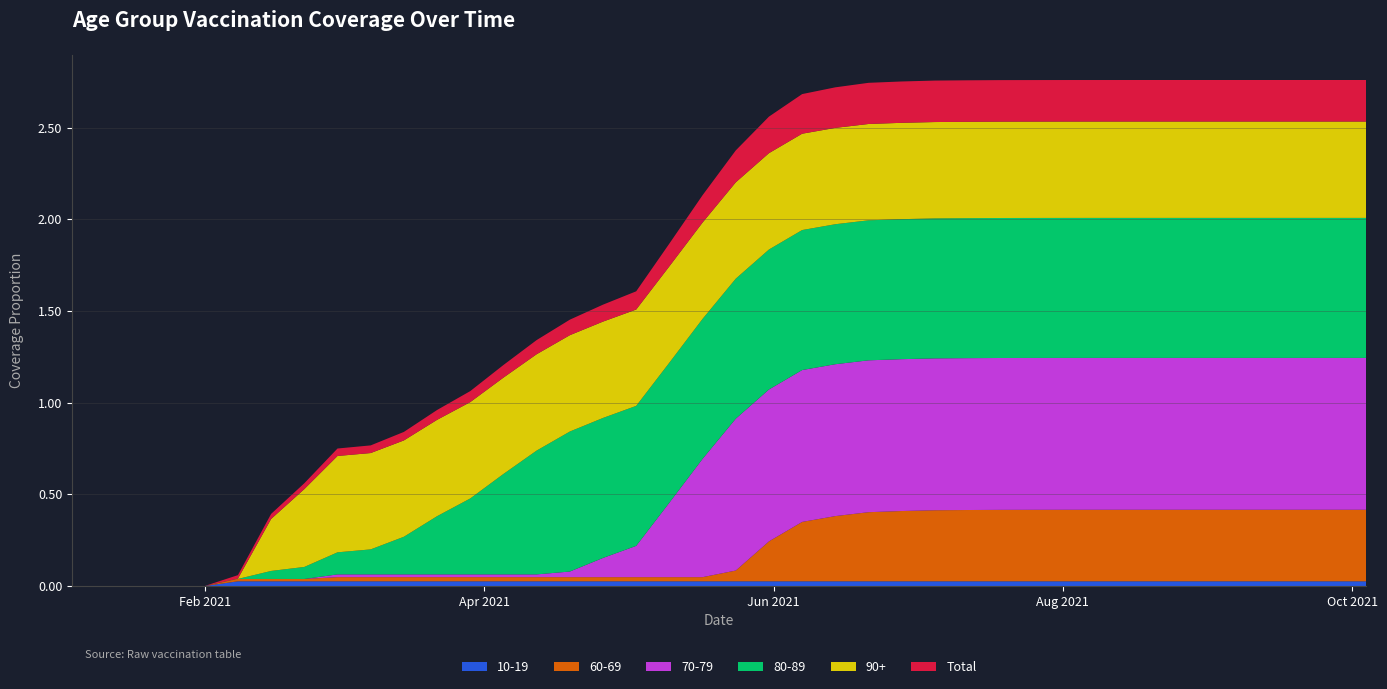

Reading left to right, what are all the values shown in this chart?

10-19: 2021-01-04=0.0	2021-01-11=0.0	2021-01-18=0.0	2021-01-25=0.0	2021-02-01=0.0	2021-02-08=0.0	2021-02-15=0.0	2021-02-22=0.0	2021-03-01=0.0	2021-03-08=0.0	2021-03-15=0.0	2021-03-22=0.0	2021-03-29=0.0	2021-04-05=0.0	2021-04-12=0.0	2021-04-19=0.0	2021-04-26=0.0	2021-05-03=0.0	2021-05-10=0.0	2021-05-17=0.0	2021-05-24=0.0	2021-05-31=0.0	2021-06-07=0.0	2021-06-14=0.0	2021-06-21=0.0	2021-06-28=0.0	2021-07-05=0.0	2021-07-12=0.0	2021-07-19=0.0	2021-07-26=0.0	2021-08-02=0.0	2021-08-09=0.0	2021-08-16=0.0	2021-08-23=0.0	2021-08-30=0.0	2021-09-06=0.0	2021-09-13=0.0	2021-09-20=0.0	2021-09-27=0.0	2021-10-04=0.0
60-69: 2021-01-04=0.0	2021-01-11=0.0	2021-01-18=0.0	2021-01-25=0.0	2021-02-01=0.0	2021-02-08=0.0	2021-02-15=0.0	2021-02-22=0.0	2021-03-01=0.0	2021-03-08=0.0	2021-03-15=0.0	2021-03-22=0.0	2021-03-29=0.0	2021-04-05=0.0	2021-04-12=0.0	2021-04-19=0.0	2021-04-26=0.0	2021-05-03=0.0	2021-05-10=0.0	2021-05-17=0.0	2021-05-24=0.1	2021-05-31=0.2	2021-06-07=0.3	2021-06-14=0.4	2021-06-21=0.4	2021-06-28=0.4	2021-07-05=0.4	2021-07-12=0.4	2021-07-19=0.4	2021-07-26=0.4	2021-08-02=0.4	2021-08-09=0.4	2021-08-16=0.4	2021-08-23=0.4	2021-08-30=0.4	2021-09-06=0.4	2021-09-13=0.4	2021-09-20=0.4	2021-09-27=0.4	2021-10-04=0.4
70-79: 2021-01-04=0.0	2021-01-11=0.0	2021-01-18=0.0	2021-01-25=0.0	2021-02-01=0.0	2021-02-08=0.0	2021-02-15=0.0	2021-02-22=0.0	2021-03-01=0.0	2021-03-08=0.0	2021-03-15=0.0	2021-03-22=0.0	2021-03-29=0.0	2021-04-05=0.0	2021-04-12=0.0	2021-04-19=0.0	2021-04-26=0.1	2021-05-03=0.2	2021-05-10=0.4	2021-05-17=0.6	2021-05-24=0.8	2021-05-31=0.8	2021-06-07=0.8	2021-06-14=0.8	2021-06-21=0.8	2021-06-28=0.8	2021-07-05=0.8	2021-07-12=0.8	2021-07-19=0.8	2021-07-26=0.8	2021-08-02=0.8	2021-08-09=0.8	2021-08-16=0.8	2021-08-23=0.8	2021-08-30=0.8	2021-09-06=0.8	2021-09-13=0.8	2021-09-20=0.8	2021-09-27=0.8	2021-10-04=0.8
80-89: 2021-01-04=0.0	2021-01-11=0.0	2021-01-18=0.0	2021-01-25=0.0	2021-02-01=0.0	2021-02-08=0.0	2021-02-15=0.0	2021-02-22=0.1	2021-03-01=0.1	2021-03-08=0.1	2021-03-15=0.2	2021-03-22=0.3	2021-03-29=0.4	2021-04-05=0.5	2021-04-12=0.7	2021-04-19=0.8	2021-04-26=0.8	2021-05-03=0.8	2021-05-10=0.8	2021-05-17=0.8	2021-05-24=0.8	2021-05-31=0.8	2021-06-07=0.8	2021-06-14=0.8	2021-06-21=0.8	2021-06-28=0.8	2021-07-05=0.8	2021-07-12=0.8	2021-07-19=0.8	2021-07-26=0.8	2021-08-02=0.8	2021-08-09=0.8	2021-08-16=0.8	2021-08-23=0.8	2021-08-30=0.8	2021-09-06=0.8	2021-09-13=0.8	2021-09-20=0.8	2021-09-27=0.8	2021-10-04=0.8
90+: 2021-01-04=0.0	2021-01-11=0.0	2021-01-18=0.0	2021-01-25=0.0	2021-02-01=0.0	2021-02-08=0.0	2021-02-15=0.3	2021-02-22=0.4	2021-03-01=0.5	2021-03-08=0.5	2021-03-15=0.5	2021-03-22=0.5	2021-03-29=0.5	2021-04-05=0.5	2021-04-12=0.5	2021-04-19=0.5	2021-04-26=0.5	2021-05-03=0.5	2021-05-10=0.5	2021-05-17=0.5	2021-05-24=0.5	2021-05-31=0.5	2021-06-07=0.5	2021-06-14=0.5	2021-06-21=0.5	2021-06-28=0.5	2021-07-05=0.5	2021-07-12=0.5	2021-07-19=0.5	2021-07-26=0.5	2021-08-02=0.5	2021-08-09=0.5	2021-08-16=0.5	2021-08-23=0.5	2021-08-30=0.5	2021-09-06=0.5	2021-09-13=0.5	2021-09-20=0.5	2021-09-27=0.5	2021-10-04=0.5
Total: 2021-01-04=0.0	2021-01-11=0.0	2021-01-18=0.0	2021-01-25=0.0	2021-02-01=0.0	2021-02-08=0.0	2021-02-15=0.0	2021-02-22=0.0	2021-03-01=0.0	2021-03-08=0.0	2021-03-15=0.0	2021-03-22=0.1	2021-03-29=0.1	2021-04-05=0.1	2021-04-12=0.1	2021-04-19=0.1	2021-04-26=0.1	2021-05-03=0.1	2021-05-10=0.1	2021-05-17=0.1	2021-05-24=0.2	2021-05-31=0.2	2021-06-07=0.2	2021-06-14=0.2	2021-06-21=0.2	2021-06-28=0.2	2021-07-05=0.2	2021-07-12=0.2	2021-07-19=0.2	2021-07-26=0.2	2021-08-02=0.2	2021-08-09=0.2	2021-08-16=0.2	2021-08-23=0.2	2021-08-30=0.2	2021-09-06=0.2	2021-09-13=0.2	2021-09-20=0.2	2021-09-27=0.2	2021-10-04=0.2